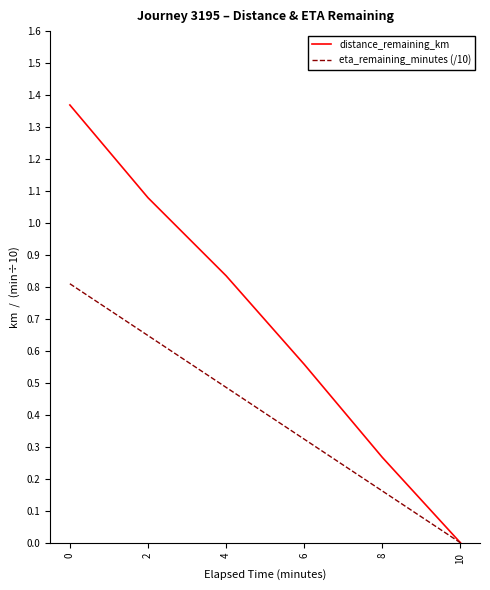

How many series are shown in this chart?

2